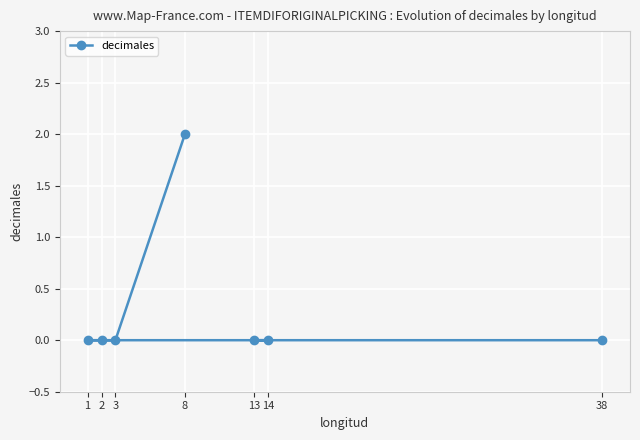

What is the difference between the maximum and minimum values?

2